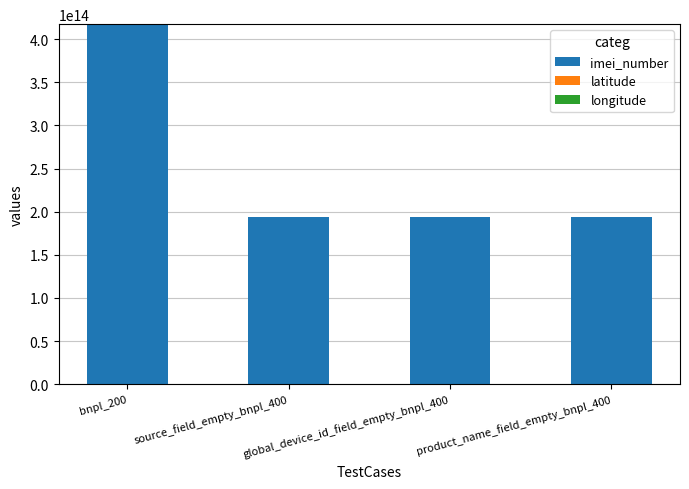

Is it true that imei_number equals 602880460291586.8 at bnpl_200?

False